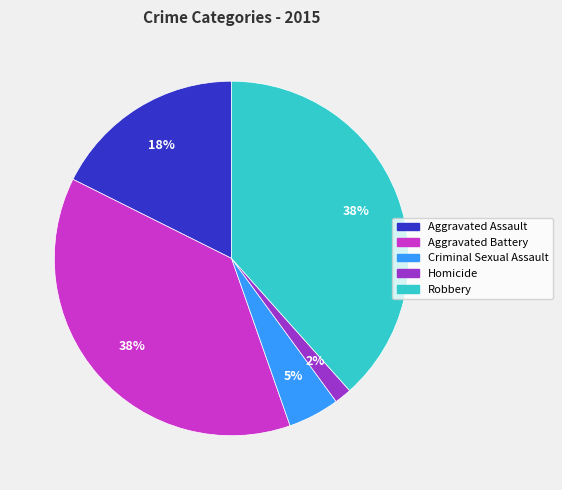

How many slices are in this pie chart?

5